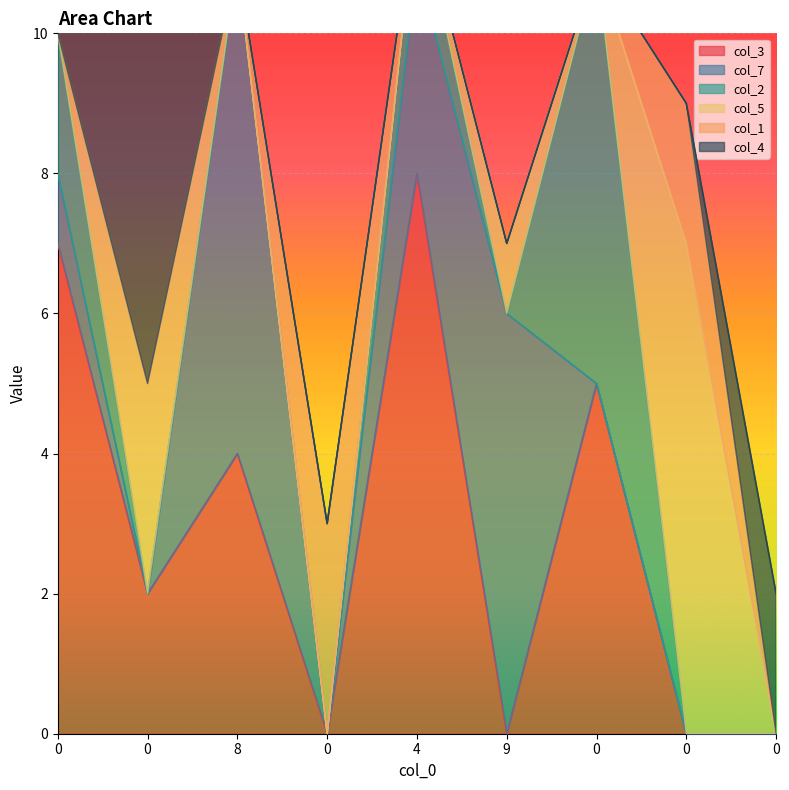

The col_3 series shows 0 at 0. True or false?

True